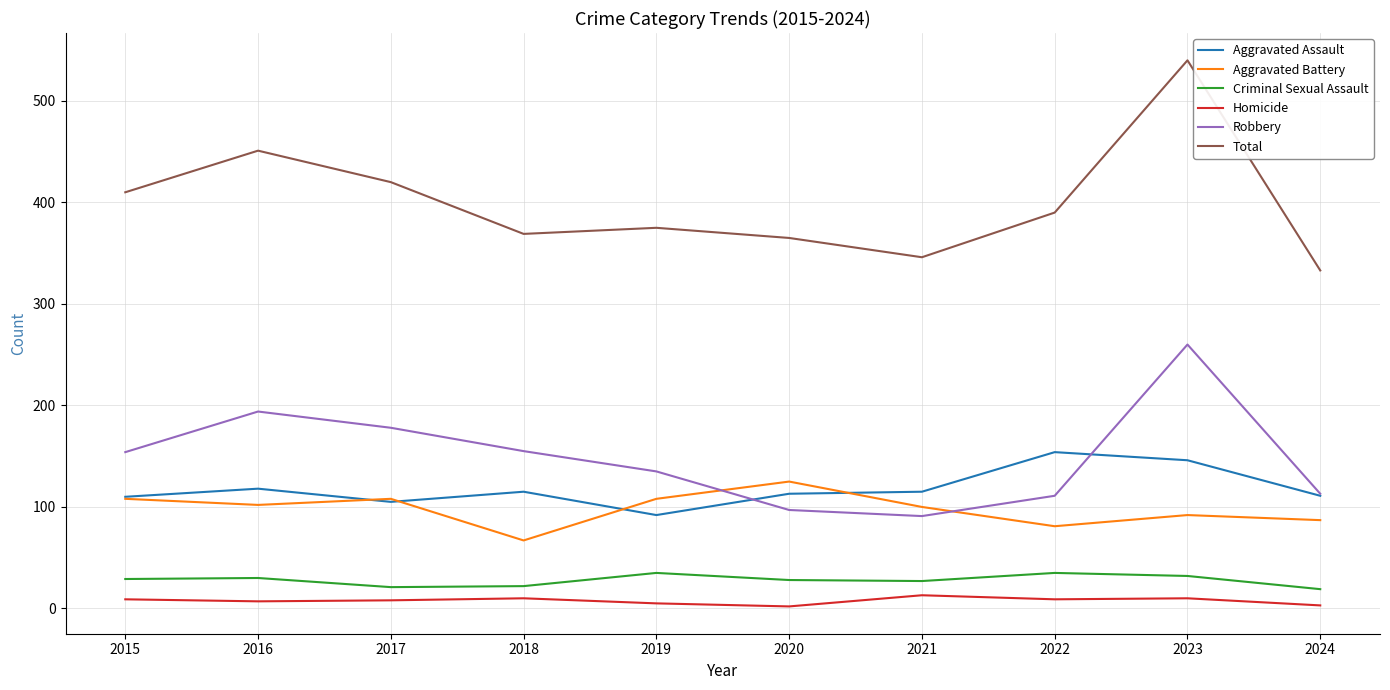

What are all the series names shown in the legend?

Aggravated Assault, Aggravated Battery, Criminal Sexual Assault, Homicide, Robbery, Total